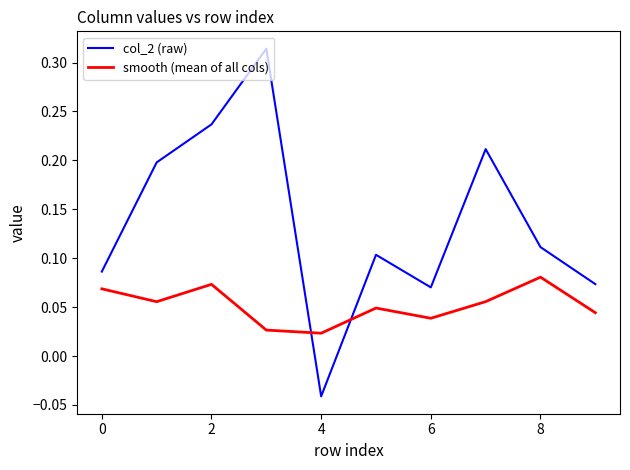

True or false: col_2 (raw) and smooth (mean of all cols) intersect in this chart.

True